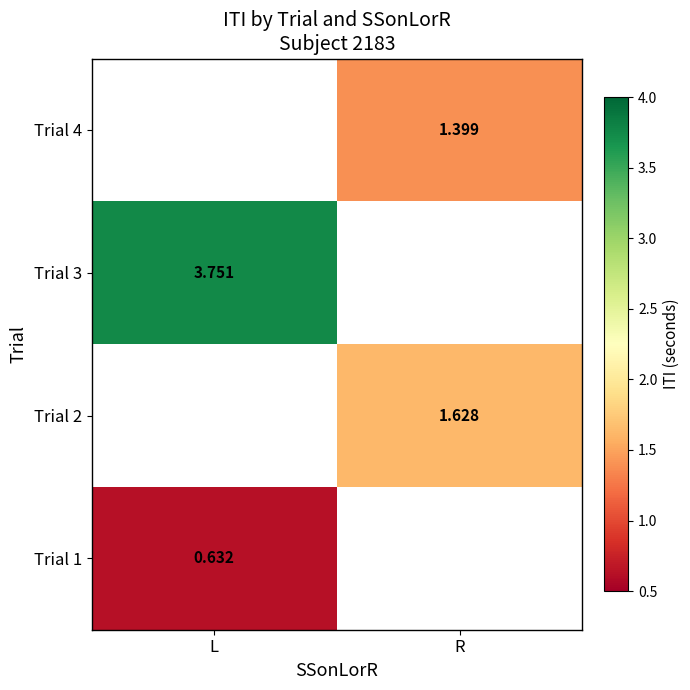

The Trial 2 series shows 1.6 at R. True or false?

True